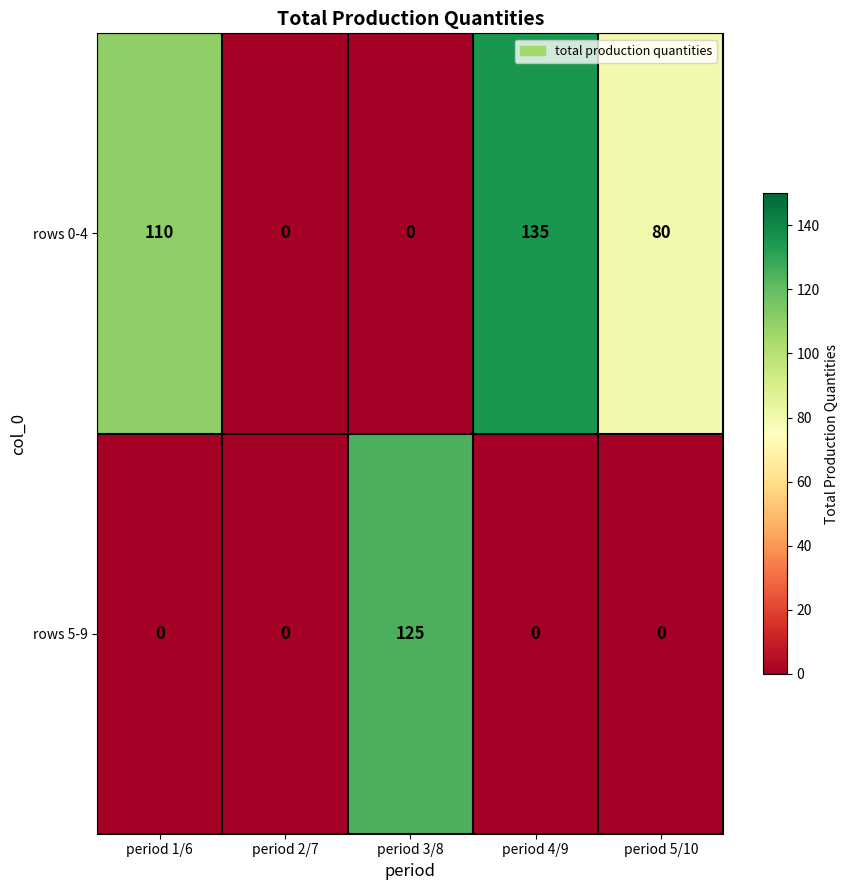

At which label is rows 0-4 closest to 67?

period 5/10